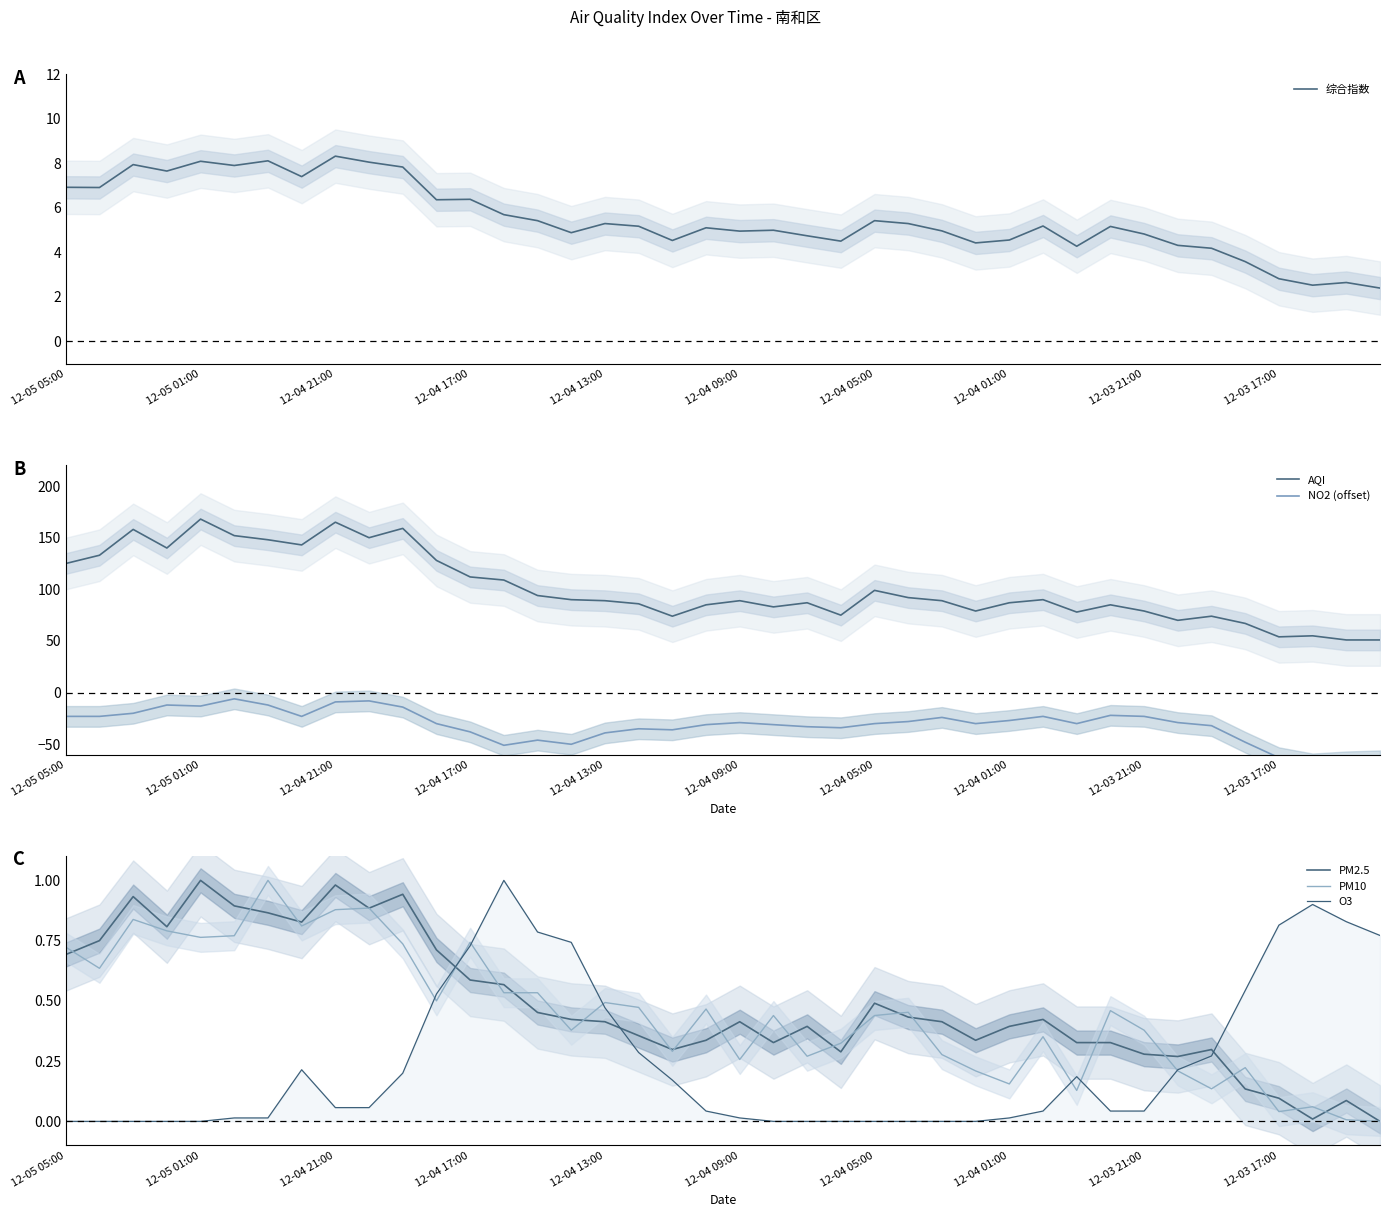

What is the value of the PM2.5 point at the 9th from the left?

1.0